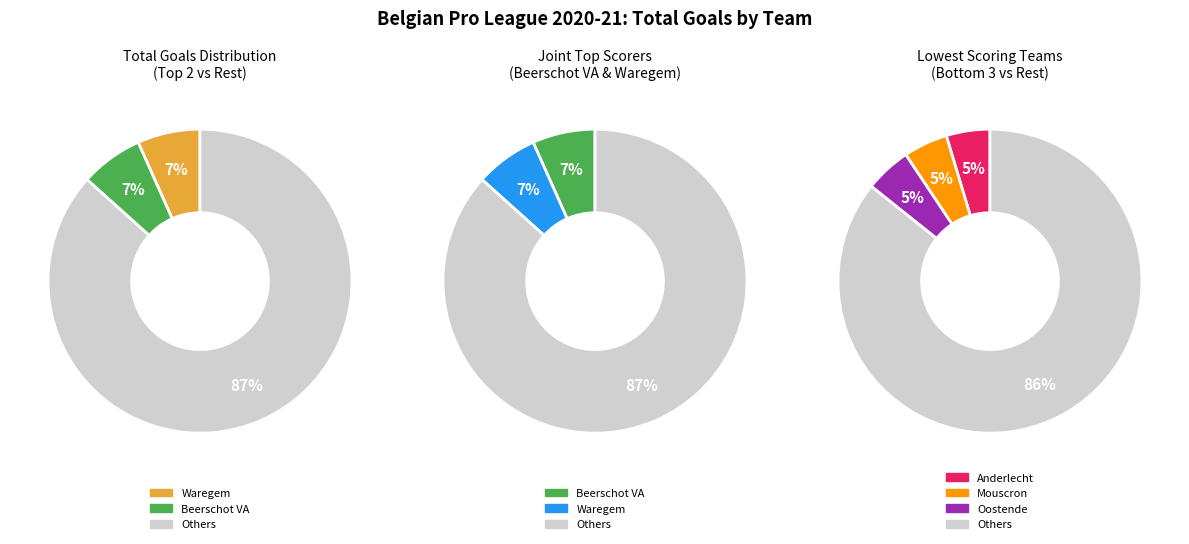

Is it true that 6 is 5% of the pie?

True